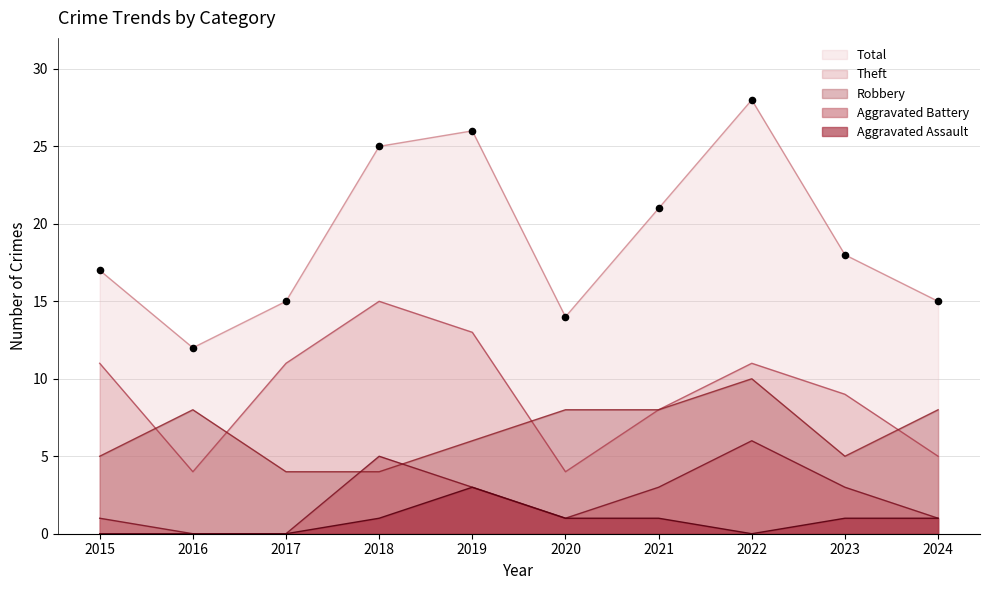

At how many categories does at least one series exceed 27?

1